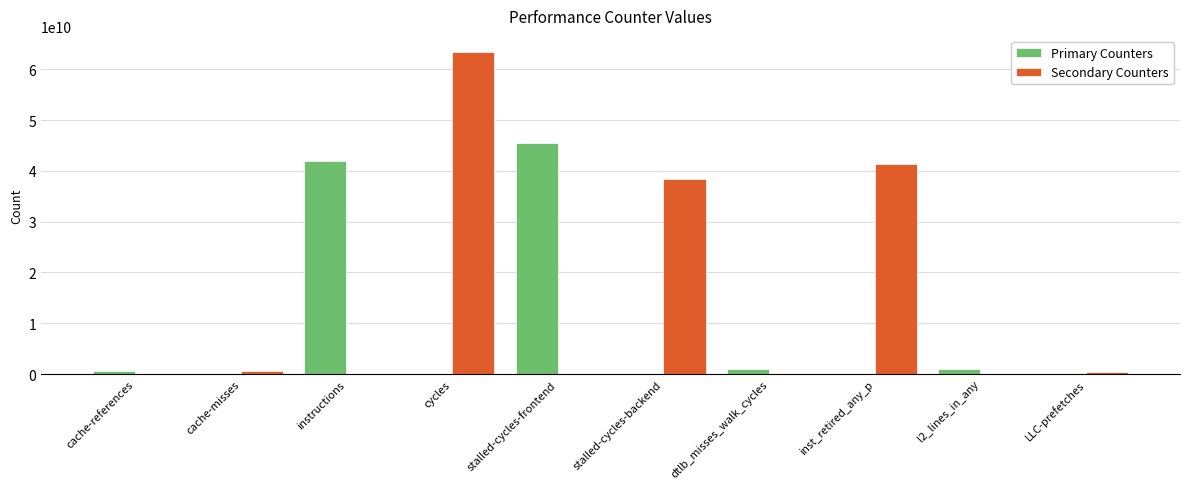

Where does the Secondary Counters series first go above 340582983?

cache-misses